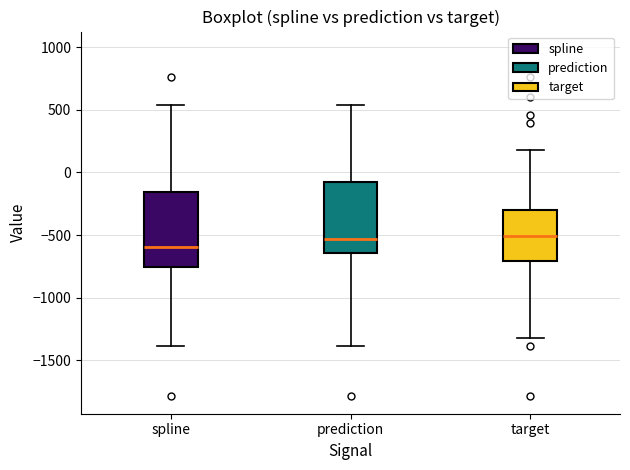

Which box's median line is the lowest?

spline